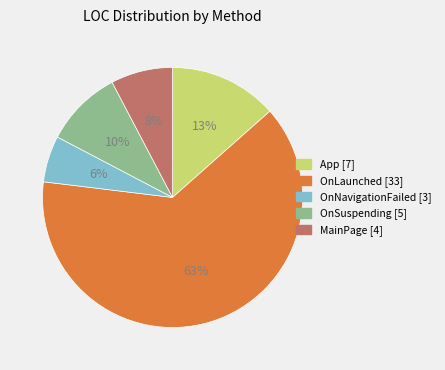

What is the largest slice in the pie chart?

OnLaunched [33]